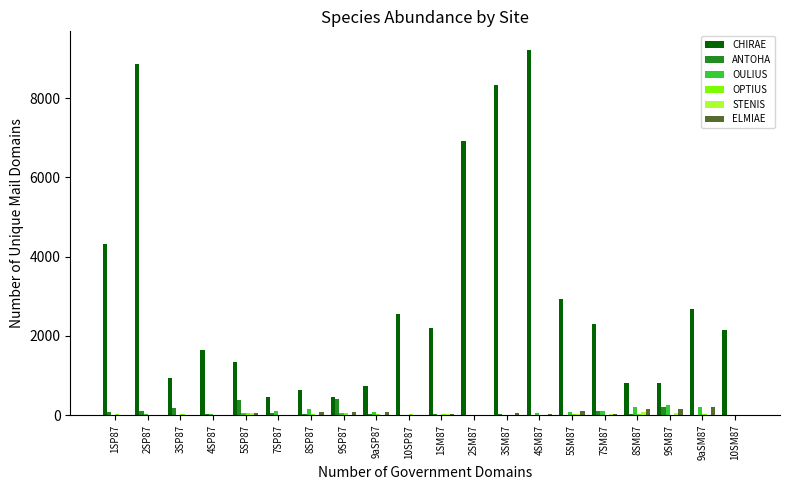

Are the bars grouped side by side (vs. stacked)?

Yes